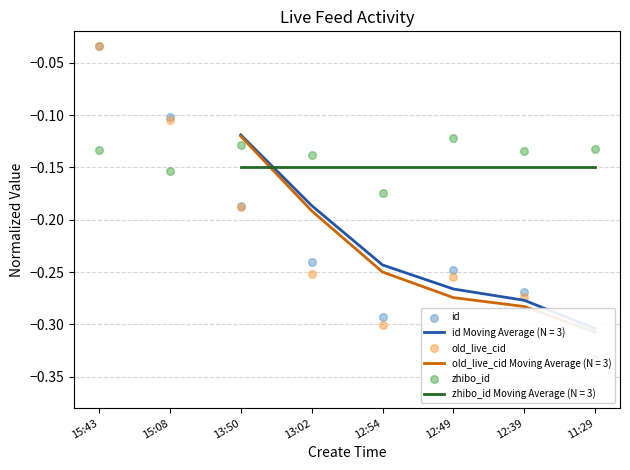

Which series has the largest total across all categories?

zhibo_id